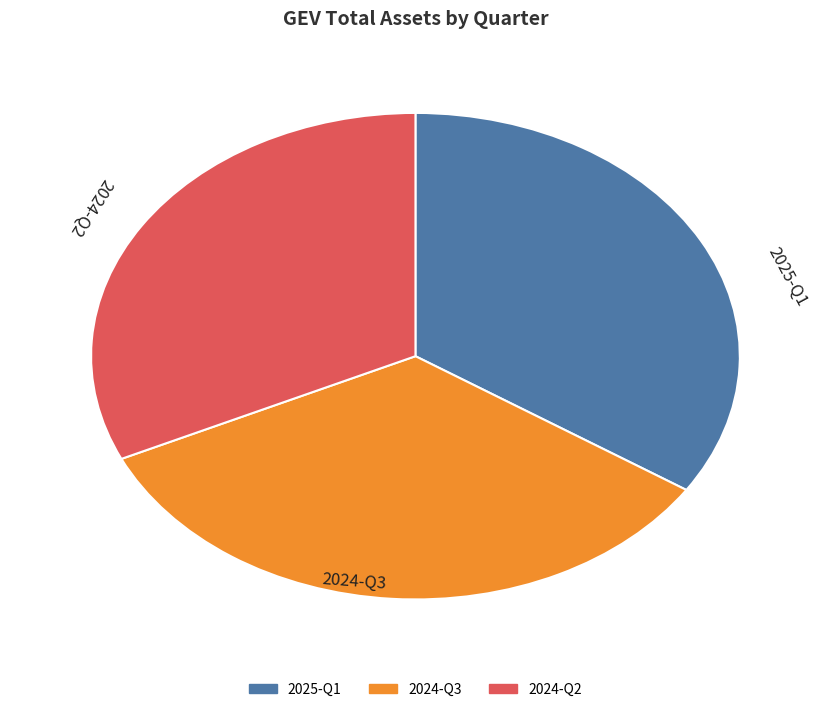

Is it true that 2025-Q1 is 41% of the pie?

False